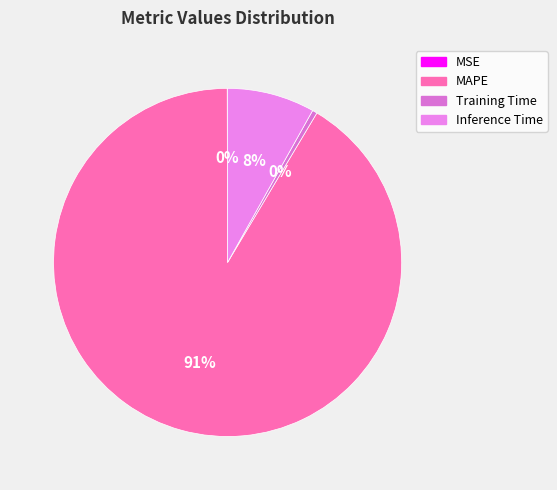

To the nearest percent, what is the average slice percentage?

25%